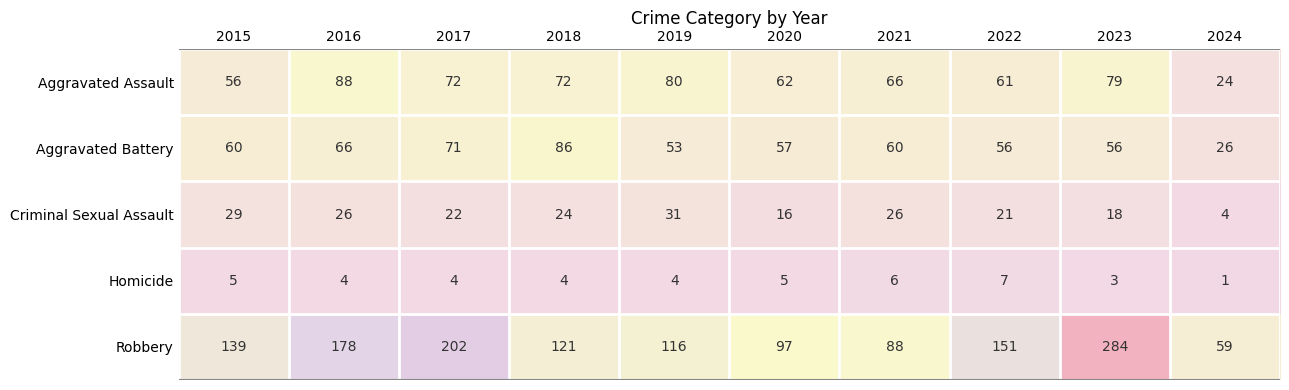

At which category is the sum across all series the highest?

2023